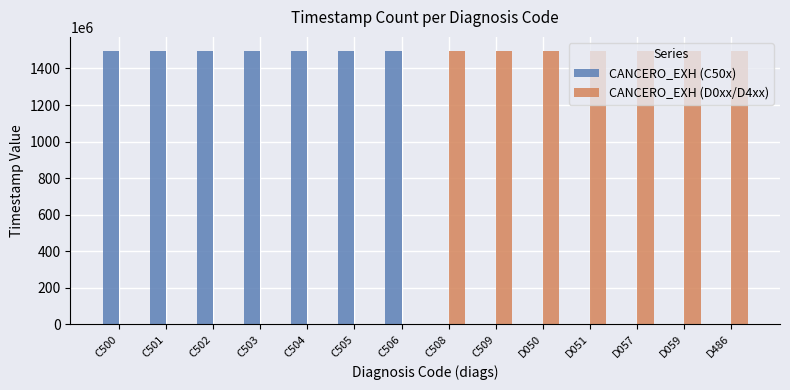

The value of CANCERO_EXH (C50x) at C503 is 1497823200. True or false?

True